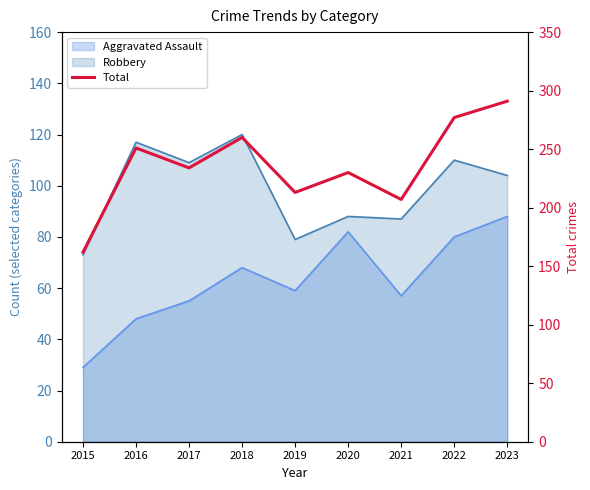

What is the minimum value shown in the chart?

162